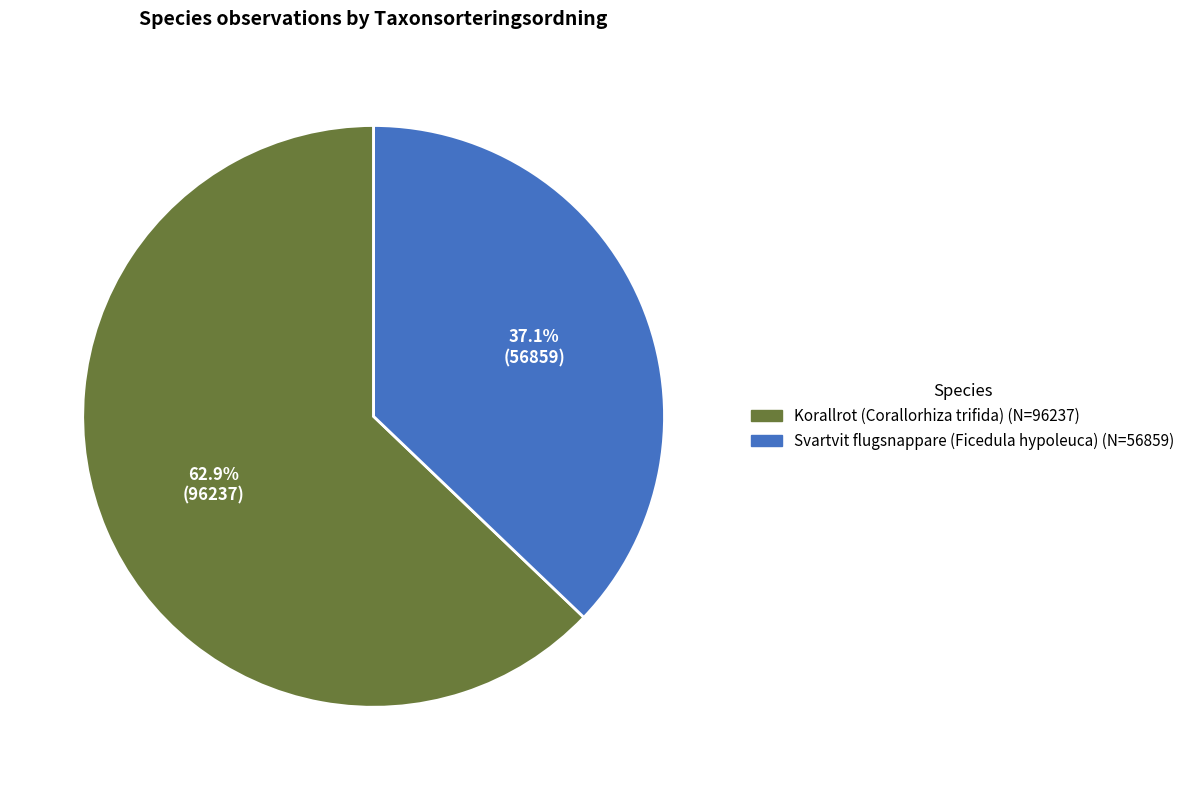

Is there a majority slice in this chart?

Yes